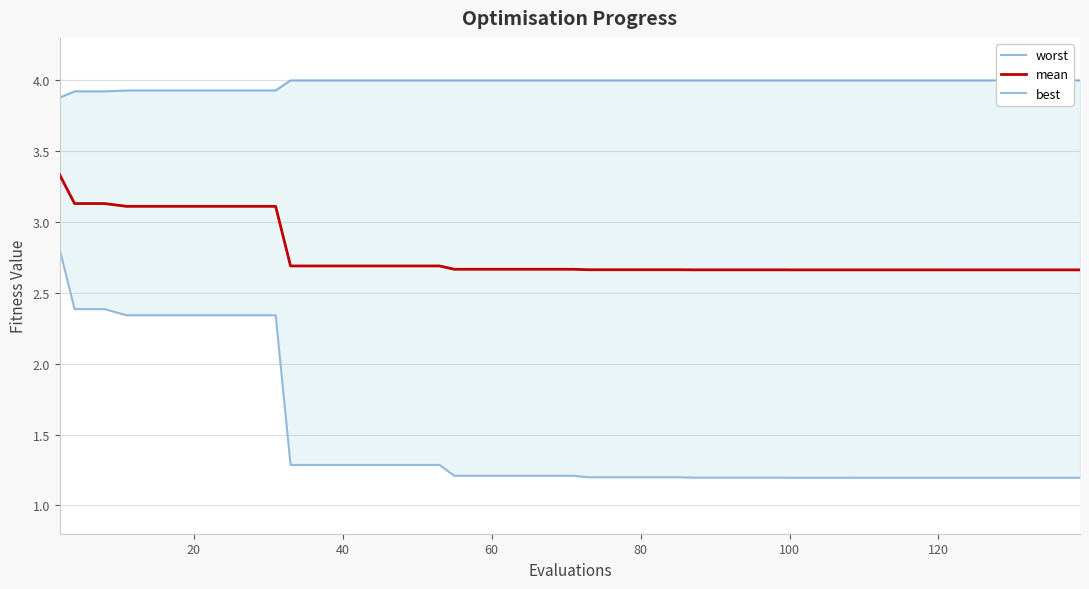

True or false: mean and worst cross at least once.

False